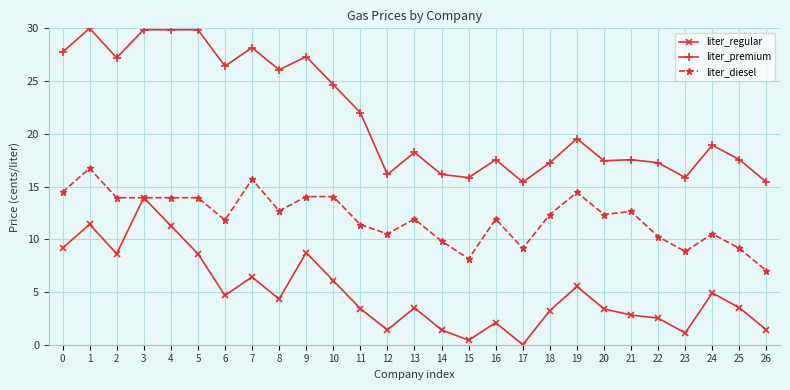

What is the difference between the liter_diesel values at 21 and 8?

0.1